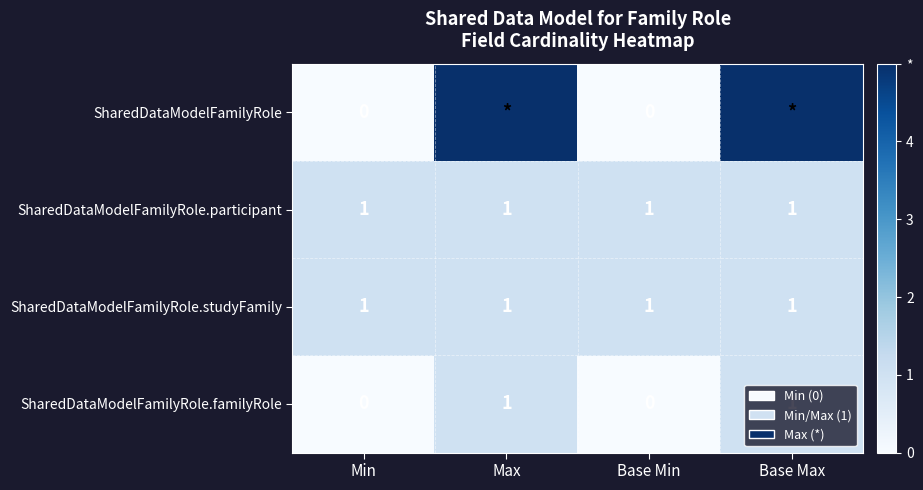

At which category is the sum across all series the highest?

Max